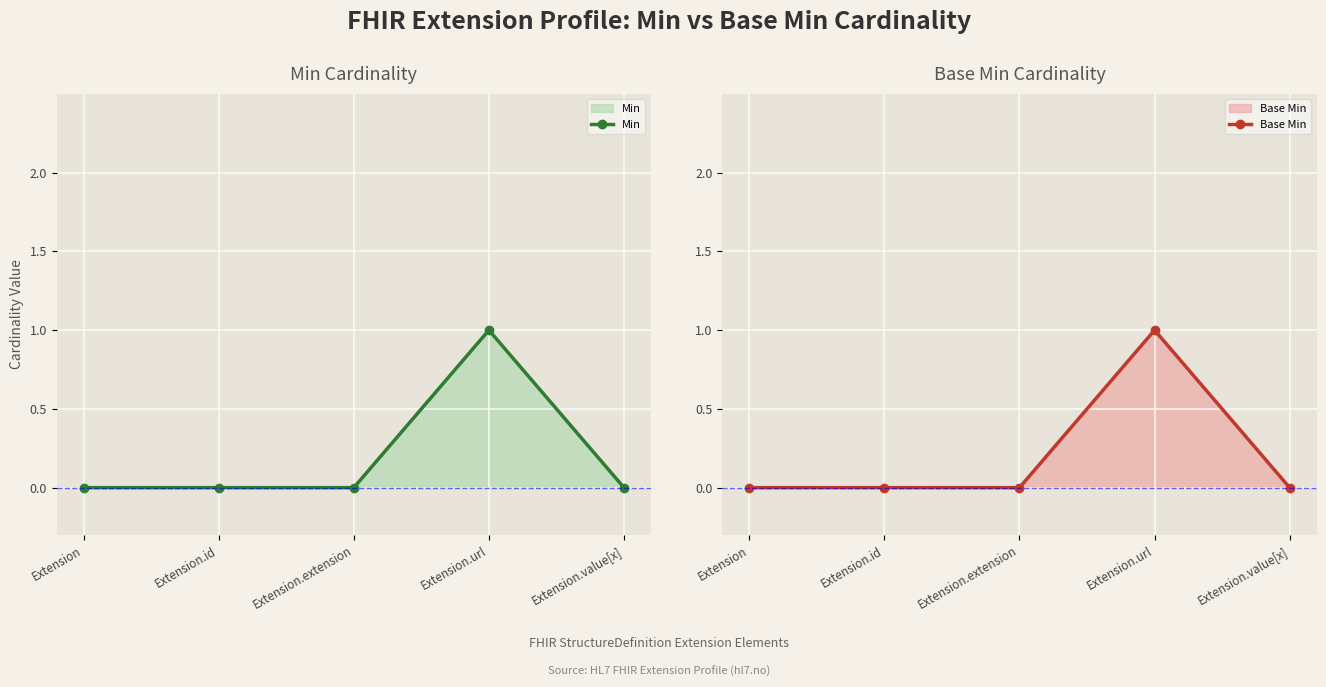

What is the highest value of the Min series?

1